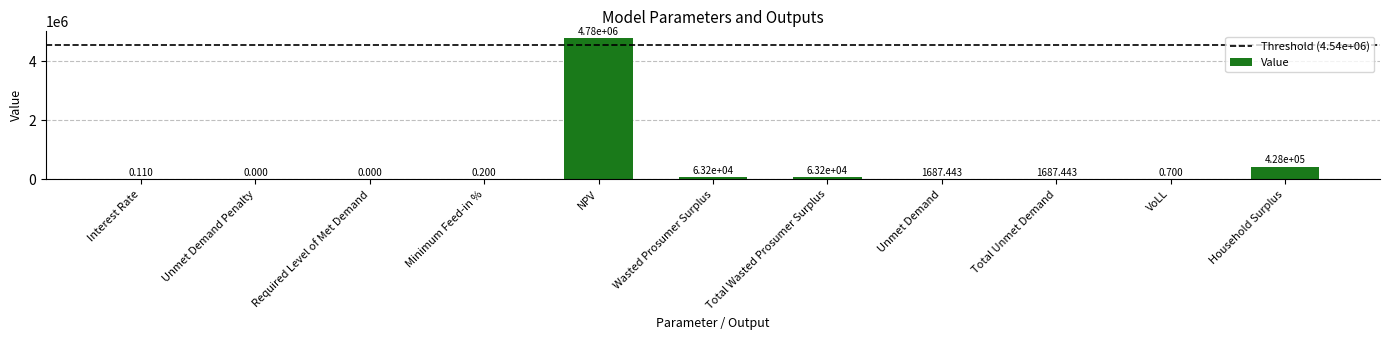

At which category does the chart reach its peak across all series?

NPV